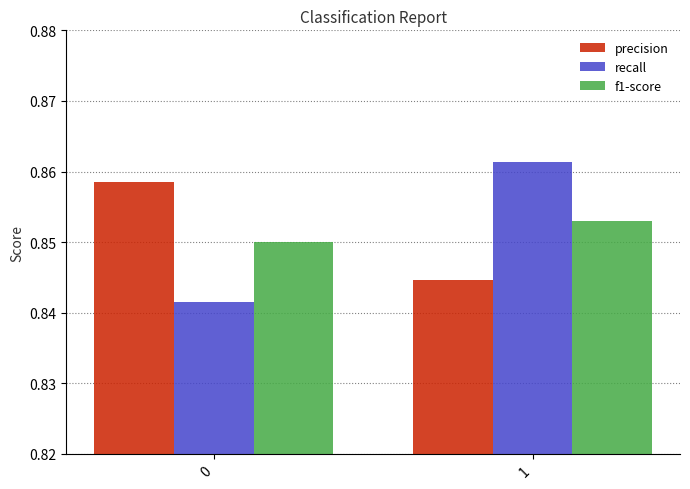

Which series has the largest range (max minus min)?

recall